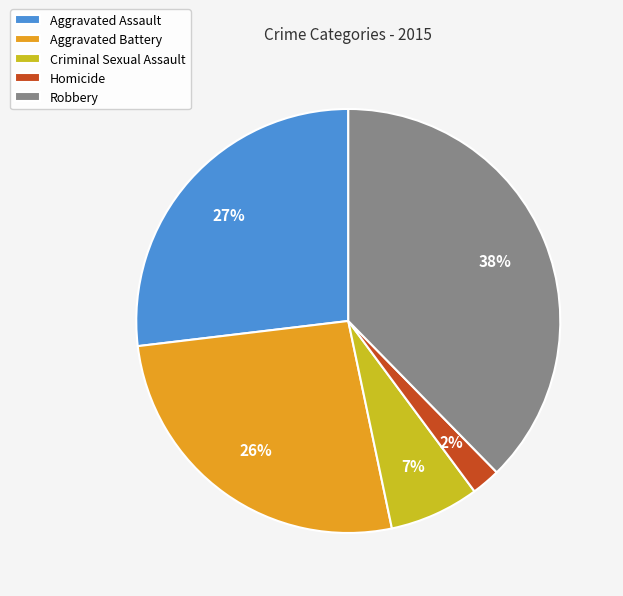

Does Homicide account for over 50% of the chart?

No